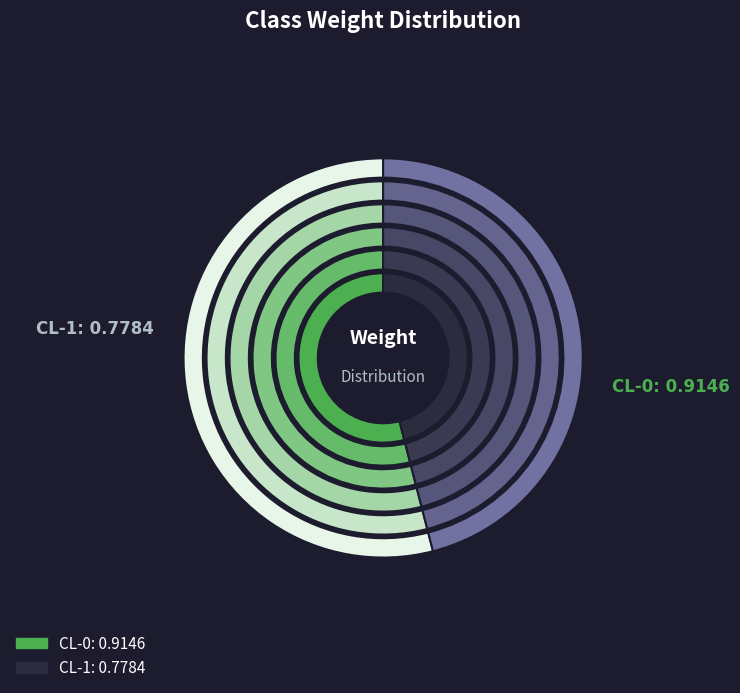

Rank the categories by value from lowest to highest.

CL-1, CL-0